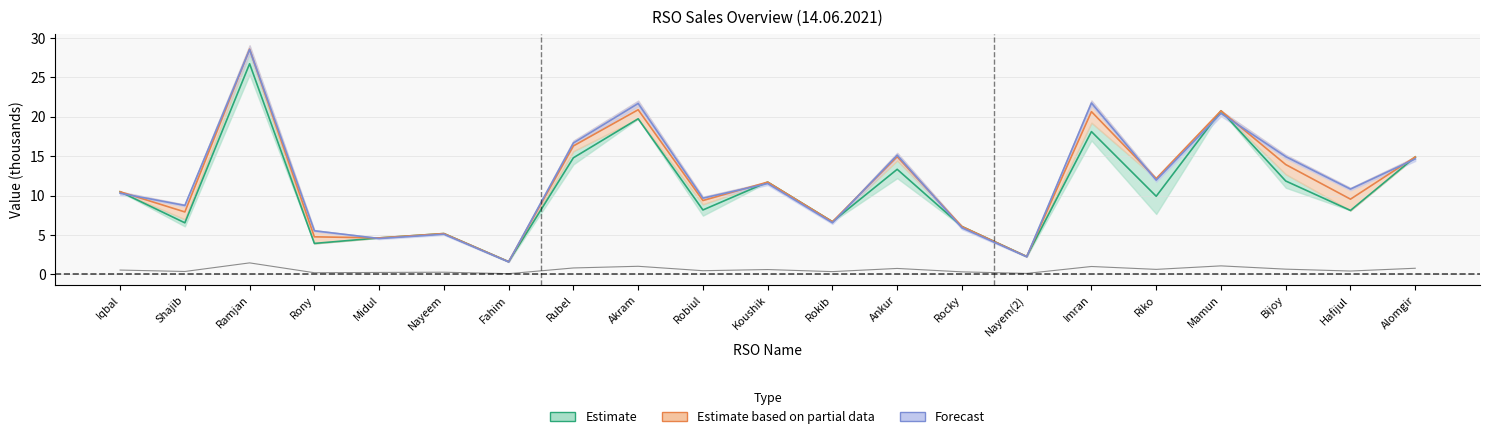

At which category does the data reach its first local peak?

Ramjan